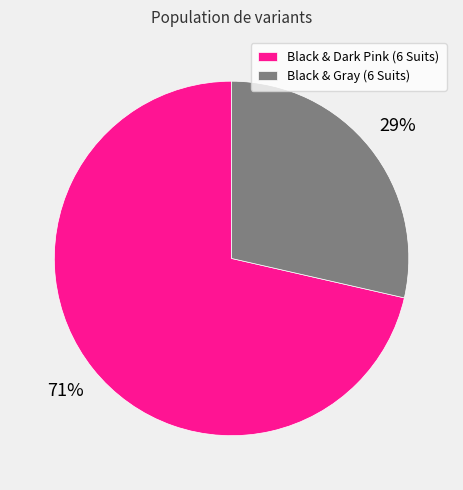

What is the largest slice in the pie chart?

Black & Dark Pink (6 Suits)